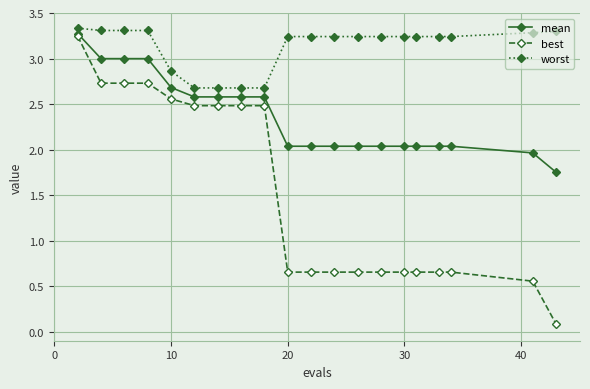

List the series in order of their overall mean, lowest first.

best, mean, worst